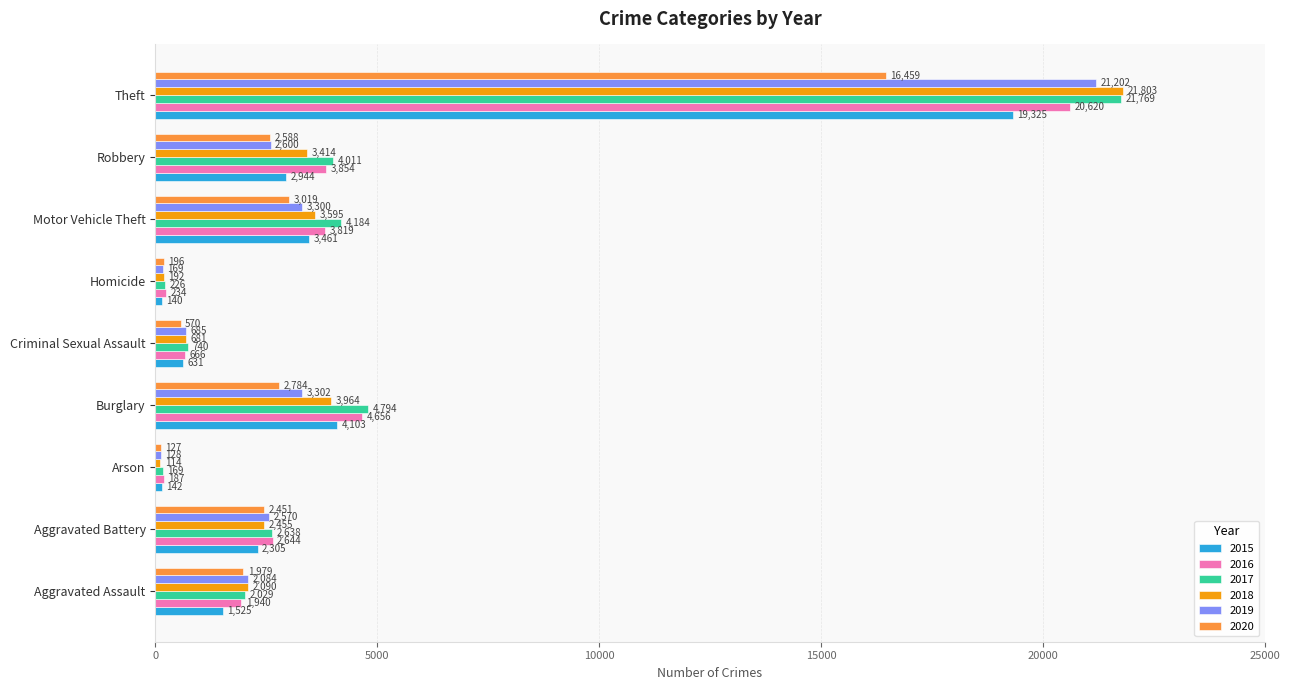

At Arson, list the series in order from largest to smallest.

2016, 2017, 2015, 2019, 2020, 2018